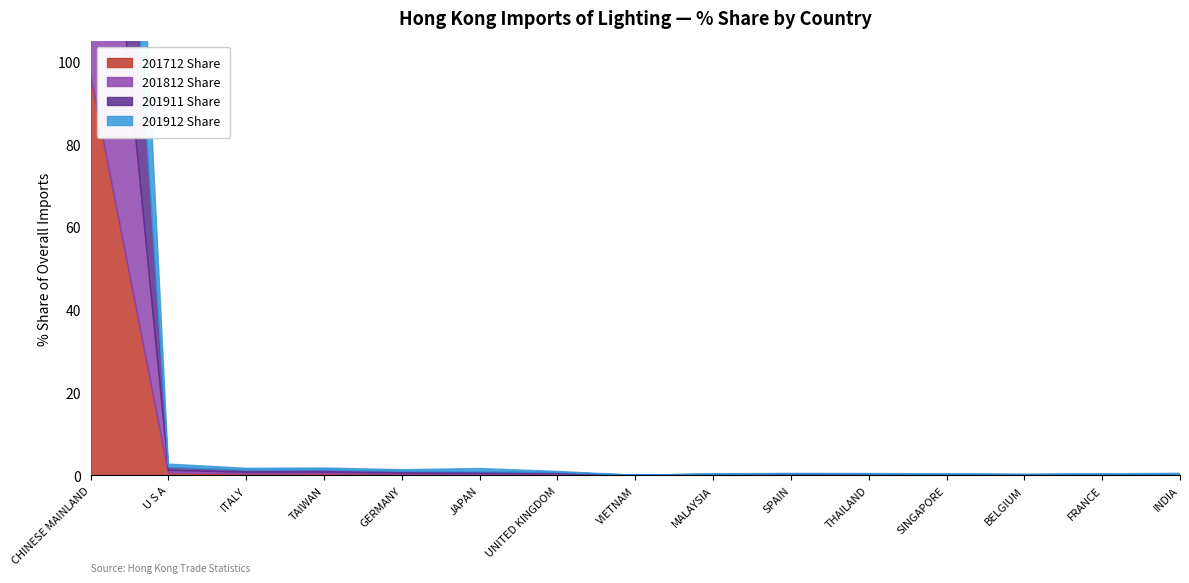

Reading left to right, list all the values displayed in this chart.

201712 Share: CHINESE MAINLAND=96.6	U S A=0.6	ITALY=0.4	TAIWAN=0.4	GERMANY=0.3	JAPAN=0.2	UNITED KINGDOM=0.2	VIETNAM=0.0	MALAYSIA=0.1	SPAIN=0.1	THAILAND=0.1	SINGAPORE=0.1	BELGIUM=0.0	FRANCE=0.1	INDIA=0.0
201812 Share: CHINESE MAINLAND=96.6	U S A=0.6	ITALY=0.4	TAIWAN=0.3	GERMANY=0.3	JAPAN=0.3	UNITED KINGDOM=0.3	VIETNAM=0.0	MALAYSIA=0.1	SPAIN=0.1	THAILAND=0.1	SINGAPORE=0.1	BELGIUM=0.1	FRANCE=0.1	INDIA=0.0
201911 Share: CHINESE MAINLAND=95.5	U S A=0.8	ITALY=0.5	TAIWAN=0.5	GERMANY=0.4	JAPAN=0.4	UNITED KINGDOM=0.3	VIETNAM=0.0	MALAYSIA=0.1	SPAIN=0.1	THAILAND=0.1	SINGAPORE=0.1	BELGIUM=0.1	FRANCE=0.1	INDIA=0.2
201912 Share: CHINESE MAINLAND=95.1	U S A=0.8	ITALY=0.5	TAIWAN=0.5	GERMANY=0.4	JAPAN=0.8	UNITED KINGDOM=0.3	VIETNAM=0.0	MALAYSIA=0.1	SPAIN=0.1	THAILAND=0.1	SINGAPORE=0.1	BELGIUM=0.1	FRANCE=0.1	INDIA=0.2